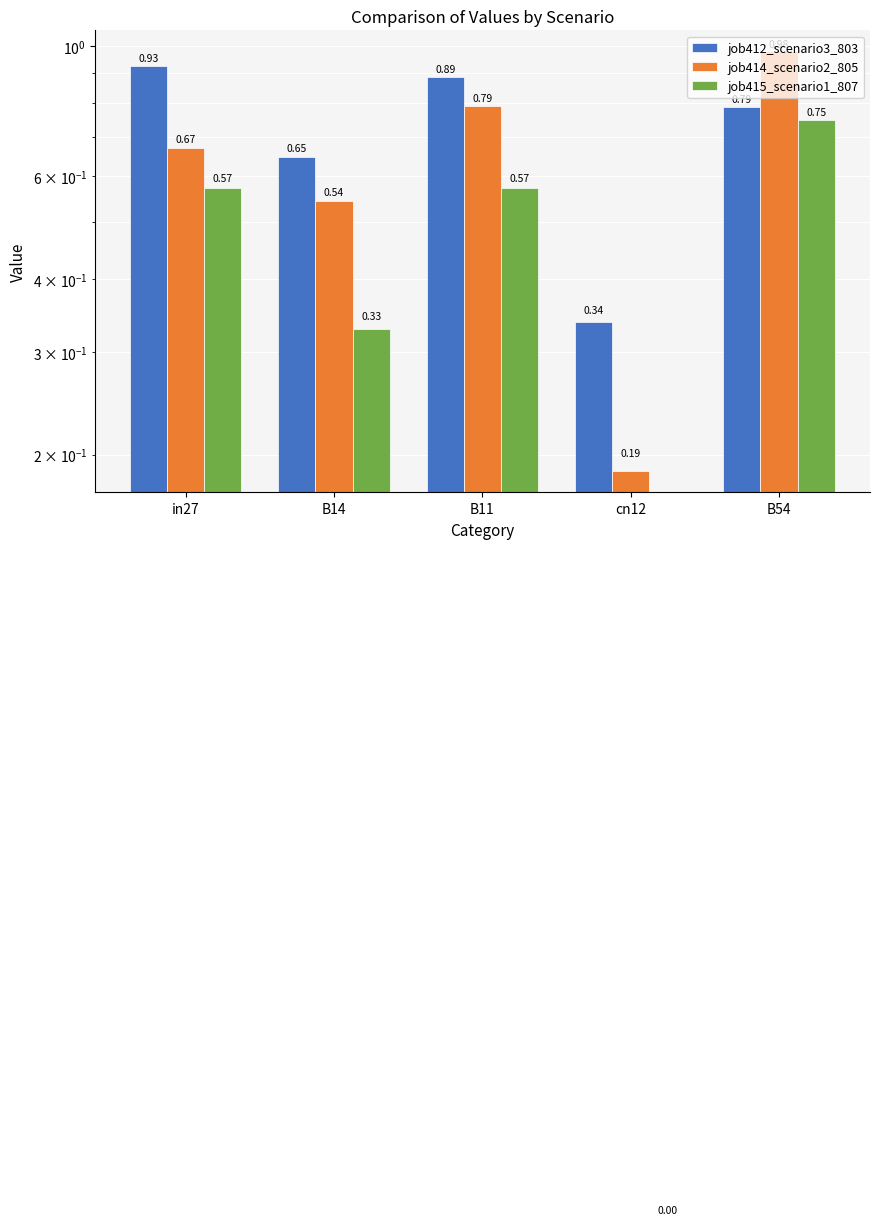

At how many categories does at least one series exceed 0?

5